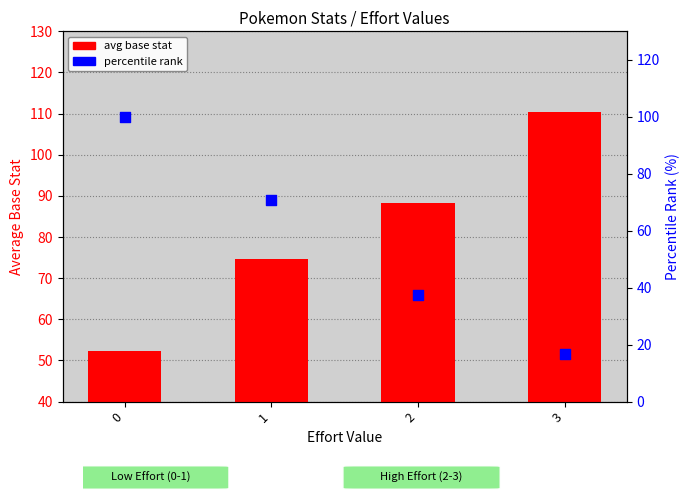

Which series contains the lowest Y value?

percentile rank